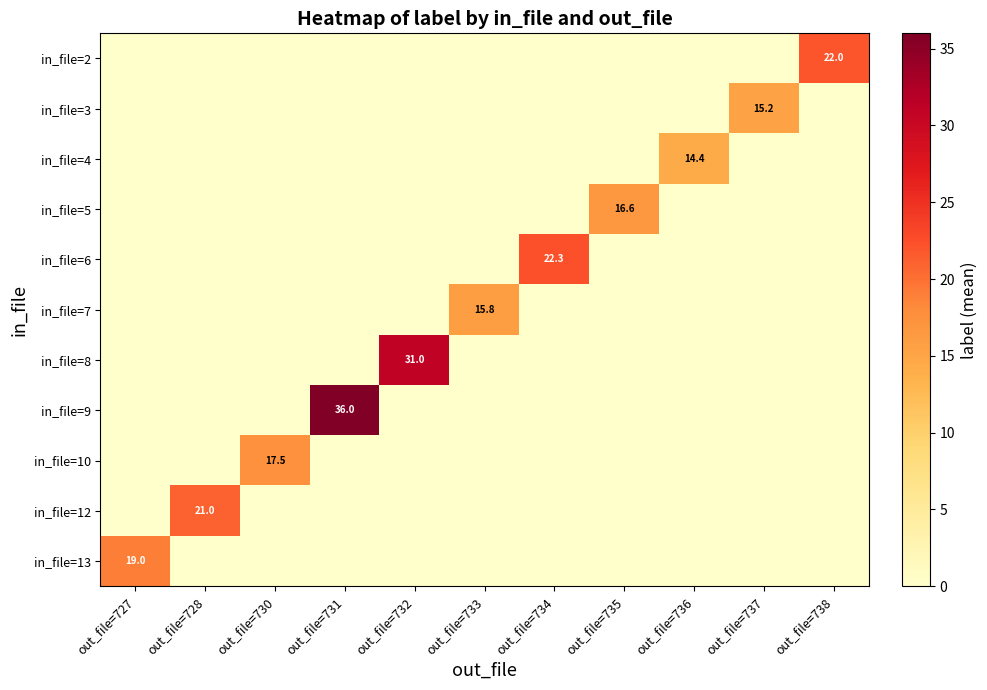

Which category has the highest value across all series?

out_file=731